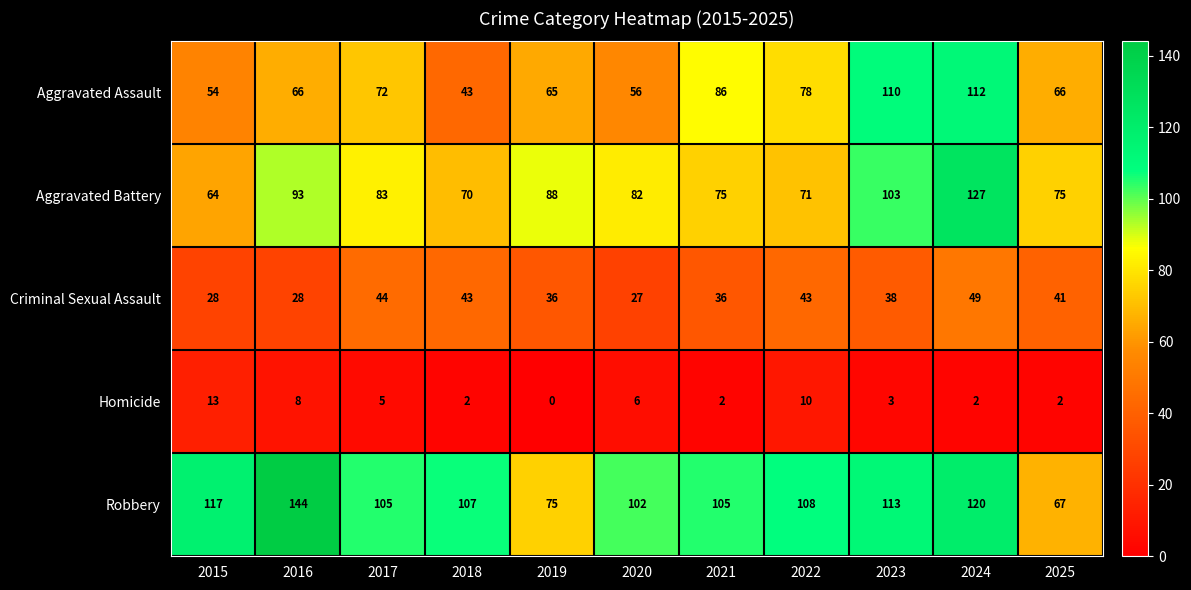

Which category has the highest value across all series?

2016